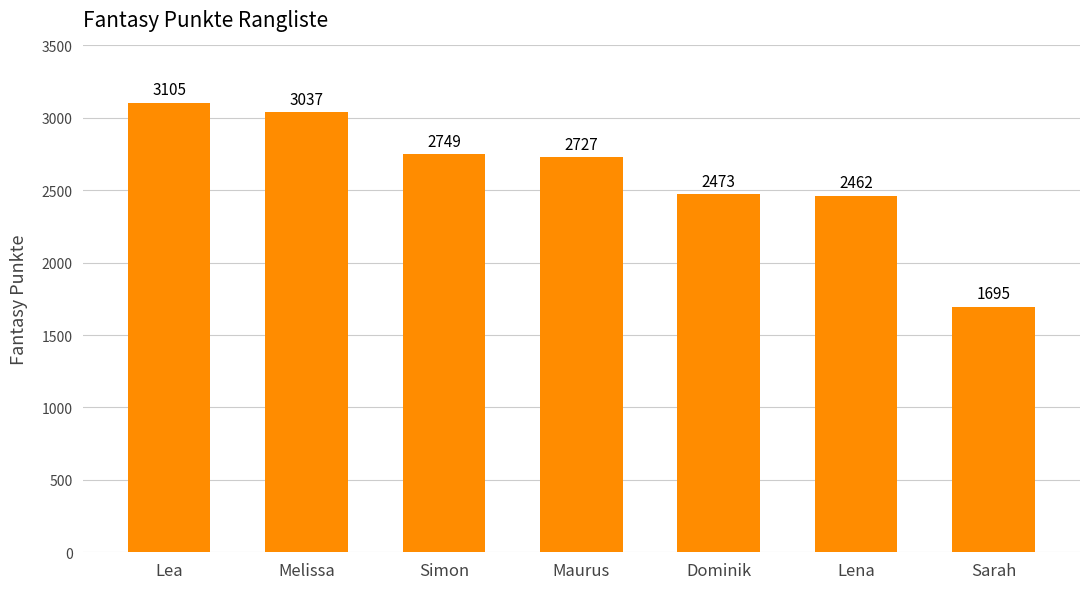

List the labels in order of value, smallest first.

Sarah, Lena, Dominik, Maurus, Simon, Melissa, Lea